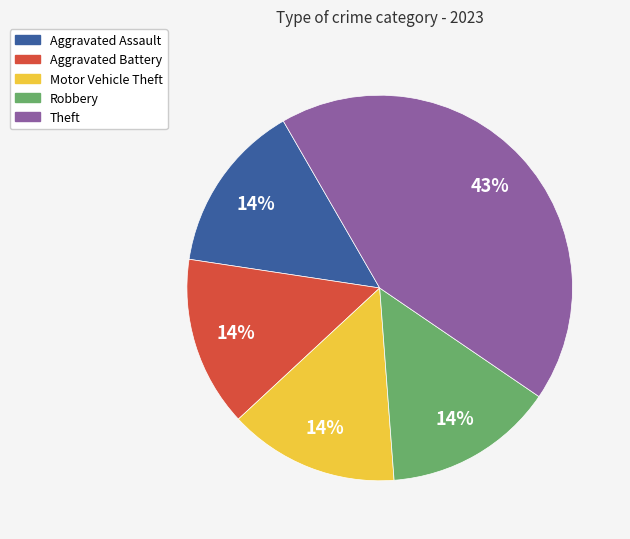

Between Aggravated Assault and Theft, which is larger?

Theft